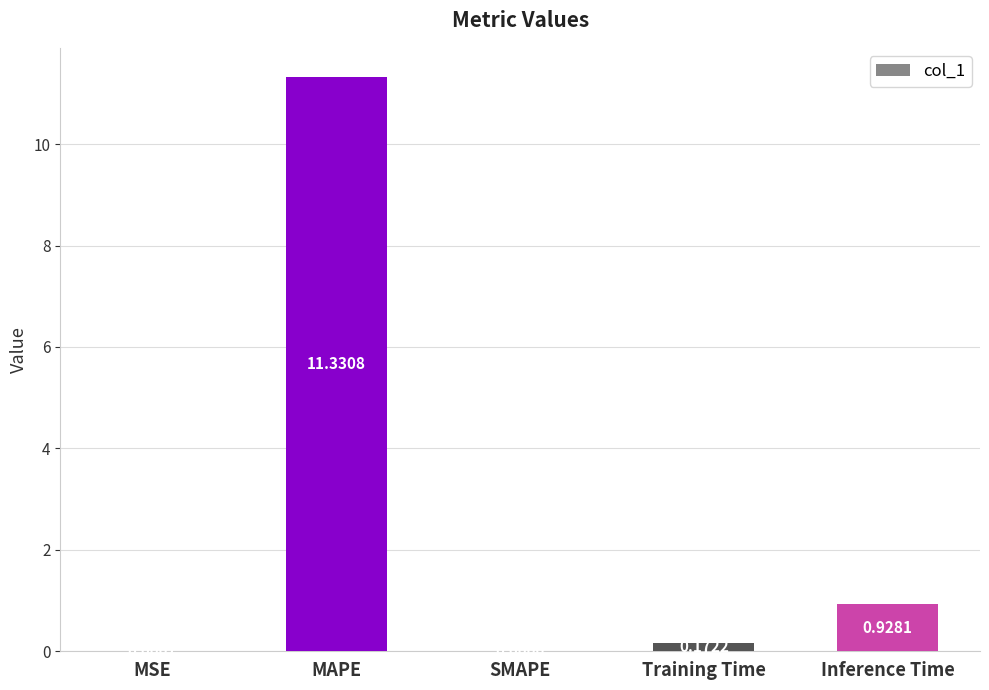

What is the change in value from MAPE to Training Time?

-11.2